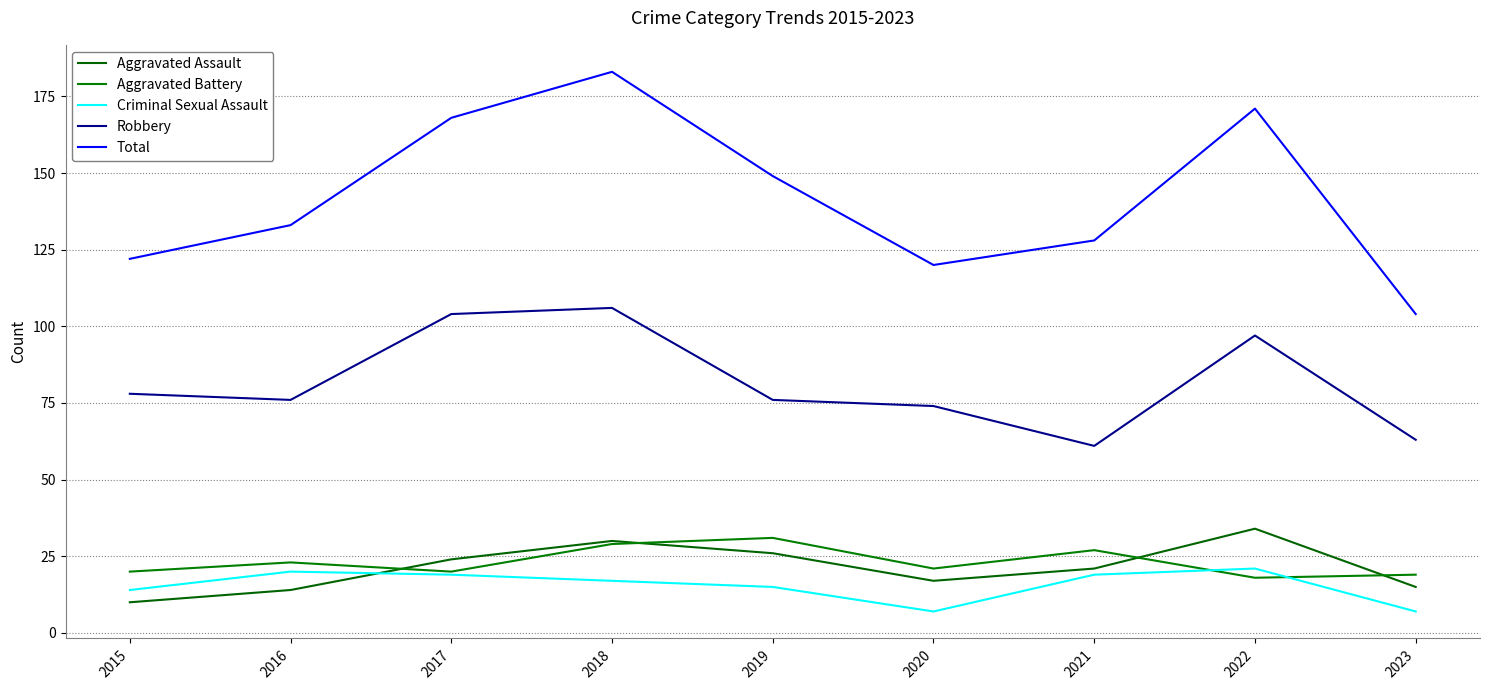

Does the chart display data point markers on the line(s)?

No